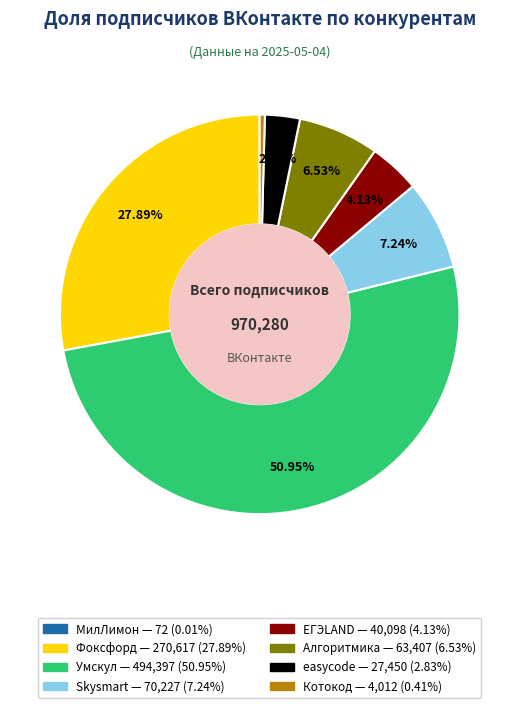

Between Алгоритмика and Фоксфорд, which is larger?

Фоксфорд